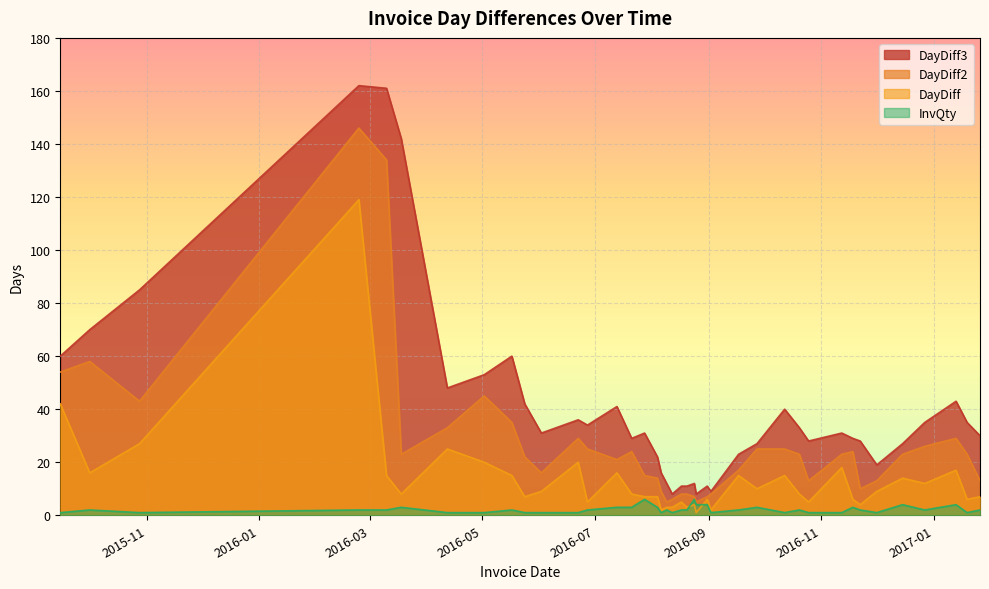

True or false: DayDiff3 and DayDiff2 cross at least once.

False